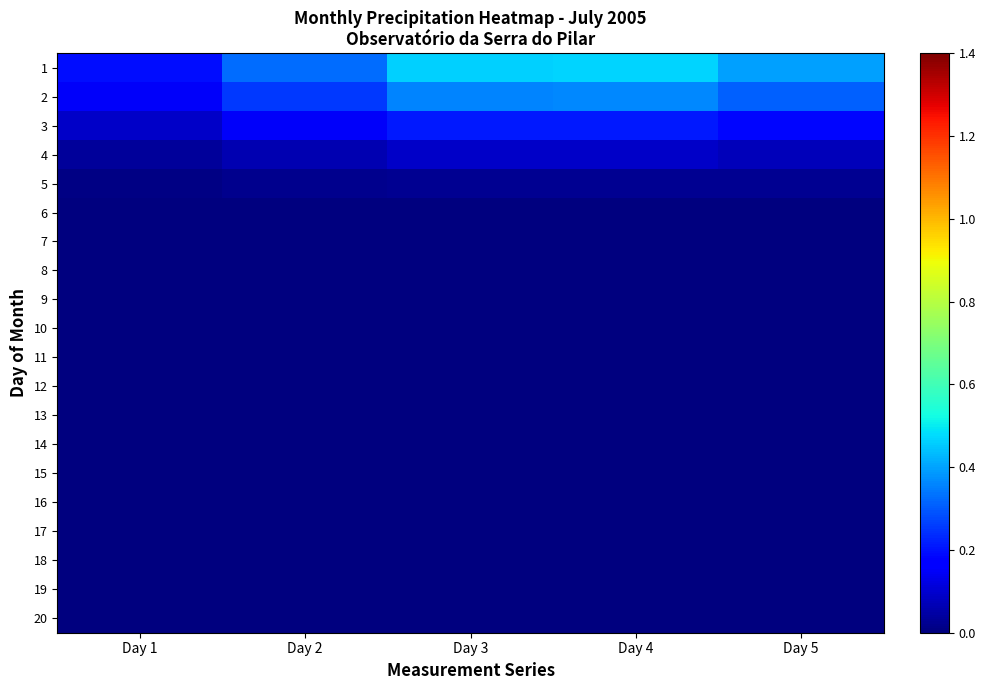

Reading right to left, what are all the values shown in this chart?

1: Day 5=0.4	Day 4=0.5	Day 3=0.5	Day 2=0.3	Day 1=0.2
2: Day 5=0.3	Day 4=0.4	Day 3=0.4	Day 2=0.3	Day 1=0.2
3: Day 5=0.2	Day 4=0.2	Day 3=0.2	Day 2=0.1	Day 1=0.1
4: Day 5=0.1	Day 4=0.1	Day 3=0.1	Day 2=0.1	Day 1=0.0
5: Day 5=0.0	Day 4=0.0	Day 3=0.0	Day 2=0.0	Day 1=0.0
6: Day 5=0.0	Day 4=0.0	Day 3=0.0	Day 2=0.0	Day 1=0.0
7: Day 5=0.0	Day 4=0.0	Day 3=0.0	Day 2=0.0	Day 1=0.0
8: Day 5=0.0	Day 4=0.0	Day 3=0.0	Day 2=0.0	Day 1=0.0
9: Day 5=0.0	Day 4=0.0	Day 3=0.0	Day 2=0.0	Day 1=0.0
10: Day 5=0.0	Day 4=0.0	Day 3=0.0	Day 2=0.0	Day 1=0.0
11: Day 5=0.0	Day 4=0.0	Day 3=0.0	Day 2=0.0	Day 1=0.0
12: Day 5=0.0	Day 4=0.0	Day 3=0.0	Day 2=0.0	Day 1=0.0
13: Day 5=0.0	Day 4=0.0	Day 3=0.0	Day 2=0.0	Day 1=0.0
14: Day 5=0.0	Day 4=0.0	Day 3=0.0	Day 2=0.0	Day 1=0.0
15: Day 5=0.0	Day 4=0.0	Day 3=0.0	Day 2=0.0	Day 1=0.0
16: Day 5=0.0	Day 4=0.0	Day 3=0.0	Day 2=0.0	Day 1=0.0
17: Day 5=0.0	Day 4=0.0	Day 3=0.0	Day 2=0.0	Day 1=0.0
18: Day 5=0.0	Day 4=0.0	Day 3=0.0	Day 2=0.0	Day 1=0.0
19: Day 5=0.0	Day 4=0.0	Day 3=0.0	Day 2=0.0	Day 1=0.0
20: Day 5=0.0	Day 4=0.0	Day 3=0.0	Day 2=0.0	Day 1=0.0